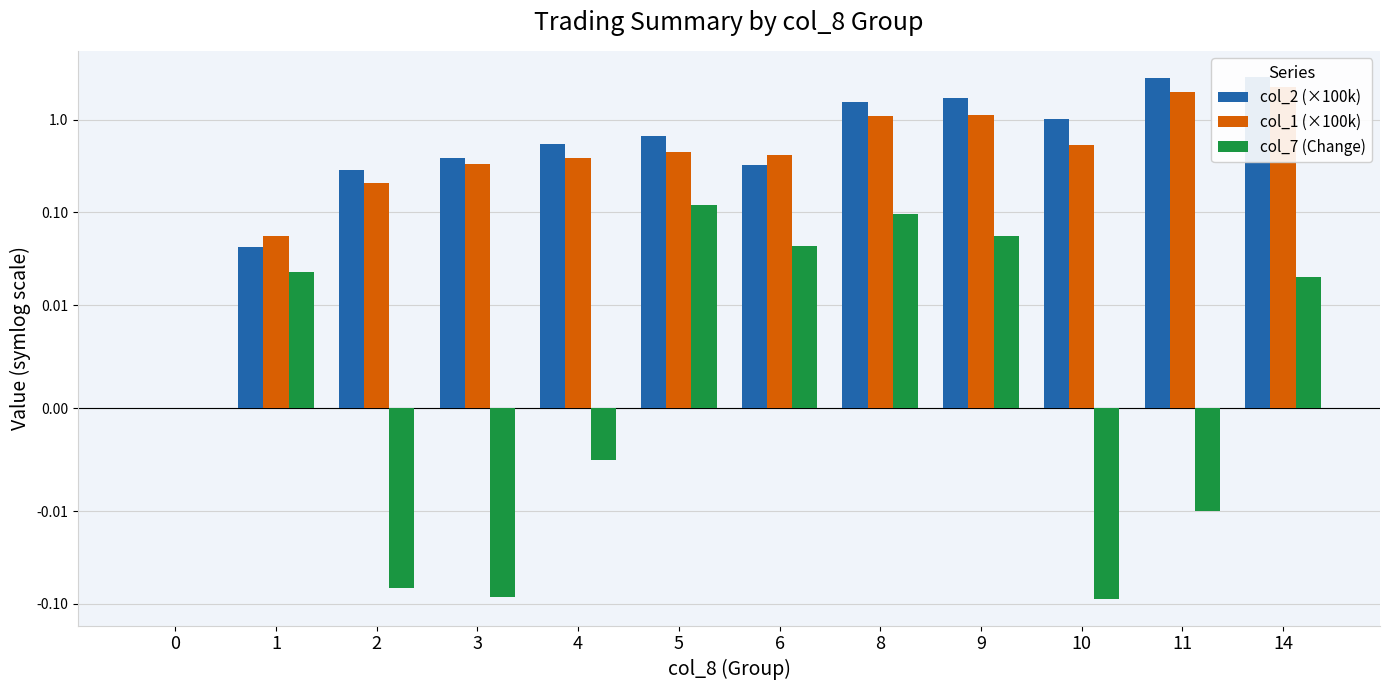

Reading left to right, list all the values displayed in this chart.

col_2 (×100k): 0=0.0	1=0.0	2=0.3	3=0.4	4=0.6	5=0.7	6=0.3	8=1.5	9=1.7	10=1.0	11=2.8	14=2.9
col_1 (×100k): 0=0.0	1=0.1	2=0.2	3=0.3	4=0.4	5=0.4	6=0.4	8=1.1	9=1.1	10=0.5	11=2.0	14=2.3
col_7 (Change): 0=0.0	1=0.0	2=-0.1	3=-0.1	4=-0.0	5=0.1	6=0.0	8=0.1	9=0.1	10=-0.1	11=-0.0	14=0.0